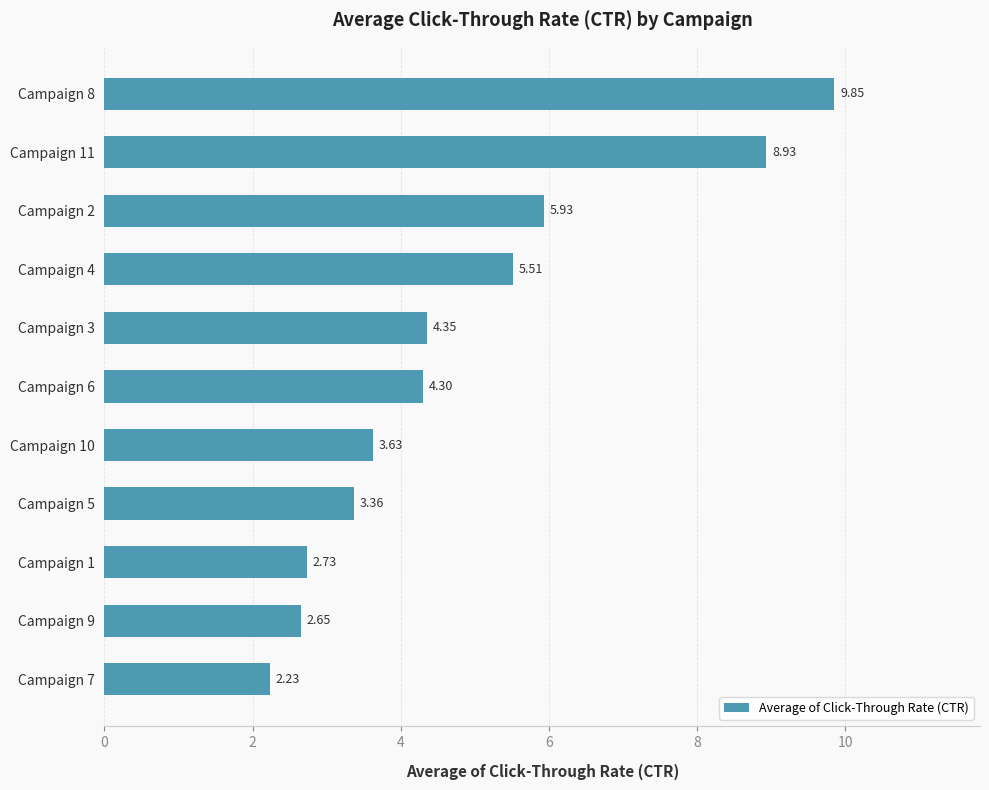

List the labels in order of value, smallest first.

Campaign 7, Campaign 9, Campaign 1, Campaign 5, Campaign 10, Campaign 6, Campaign 3, Campaign 4, Campaign 2, Campaign 11, Campaign 8